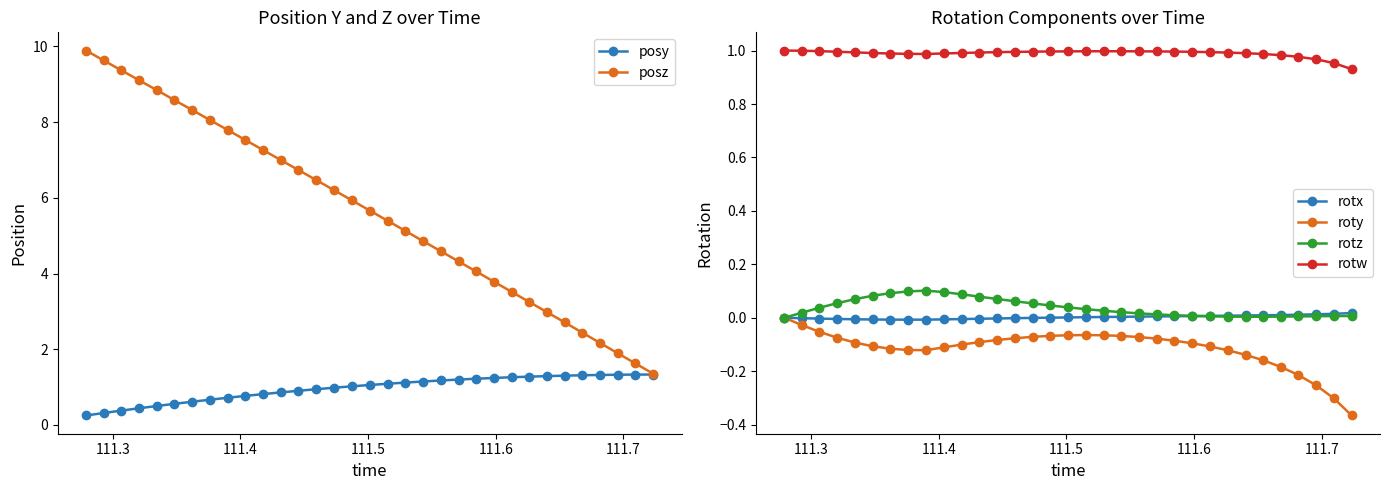

True or false: rotw and rotx cross at least once.

False